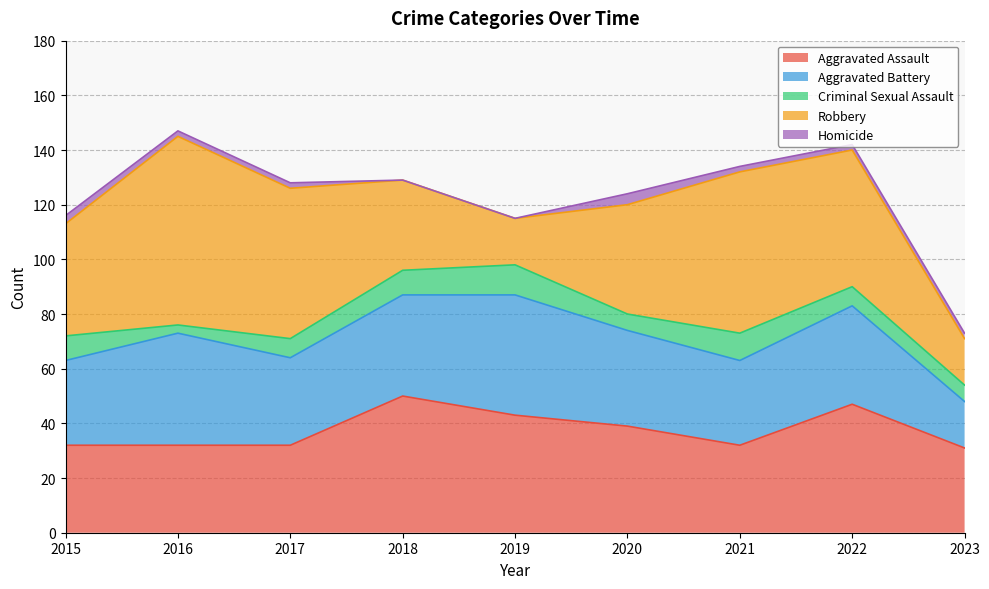

Between 2015 and 2017, which series saw the biggest shift?

Robbery